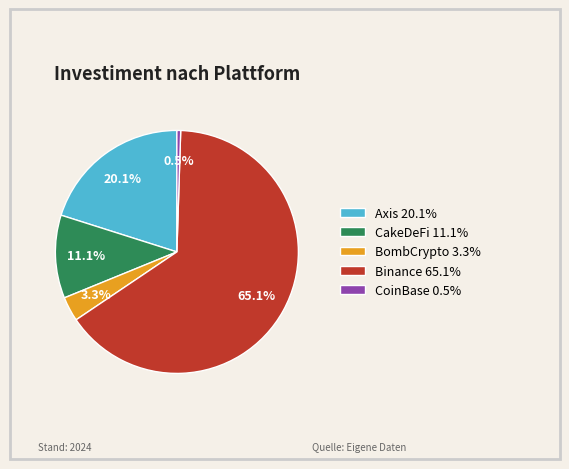

Is BombCrypto the majority of the pie?

No